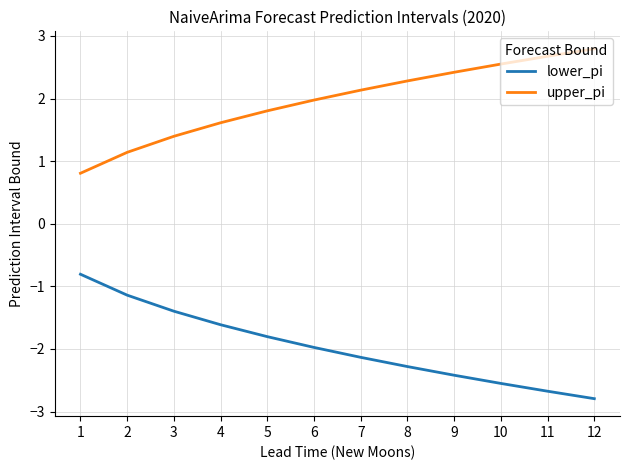

True or false: upper_pi has a value of 2.3 at 8.

True